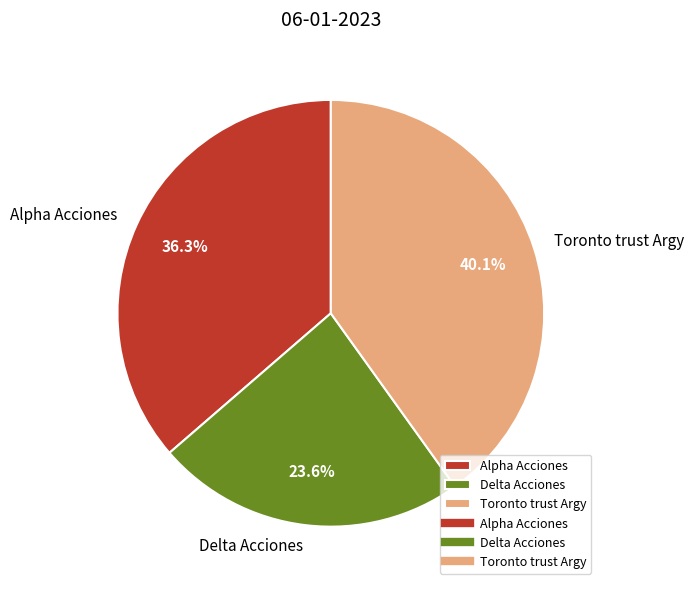

To the nearest percent, what portion does Toronto trust Argy represent?

40%